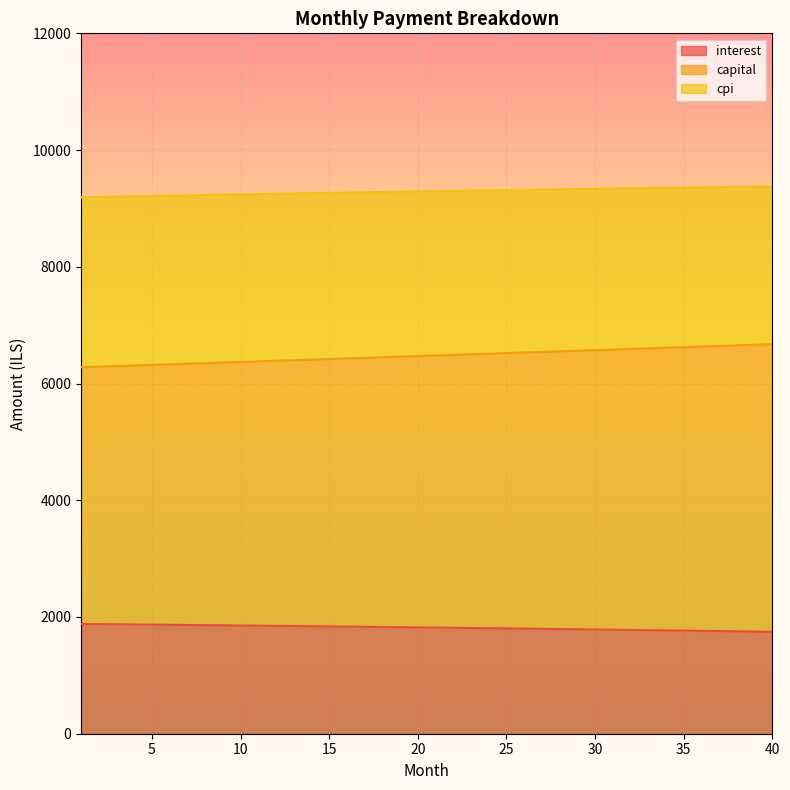

List the series in order of their overall mean, highest first.

cpi, capital, interest